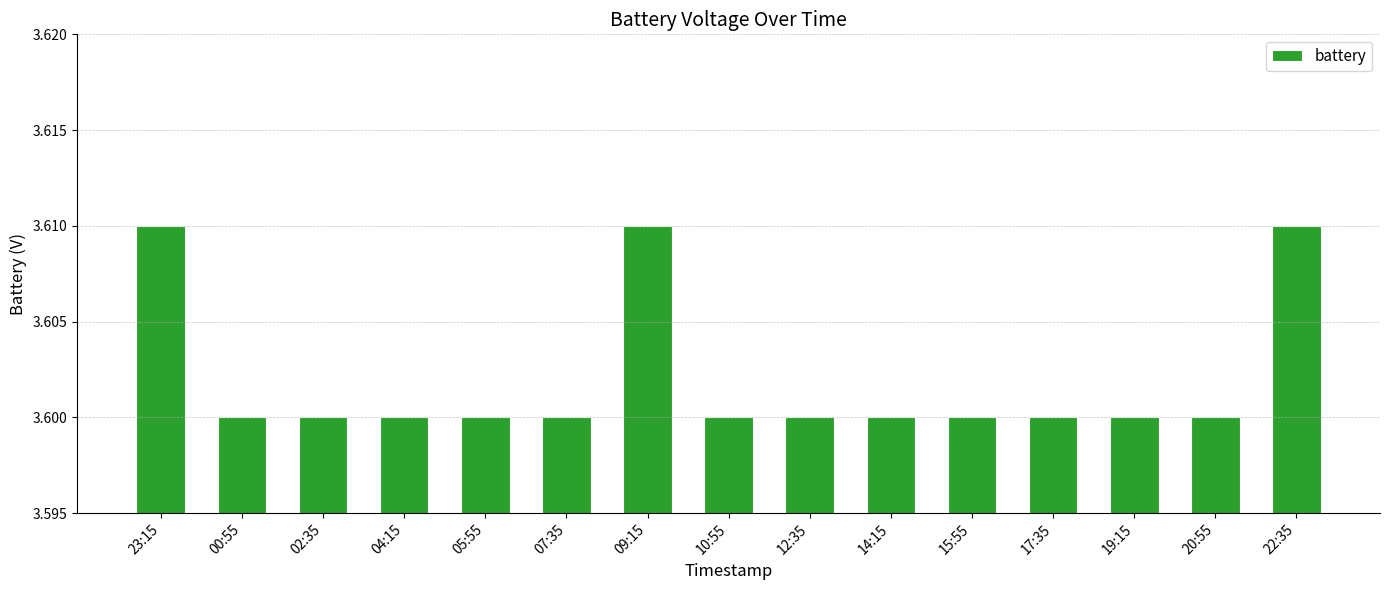

What position from the left is 05:55?

5